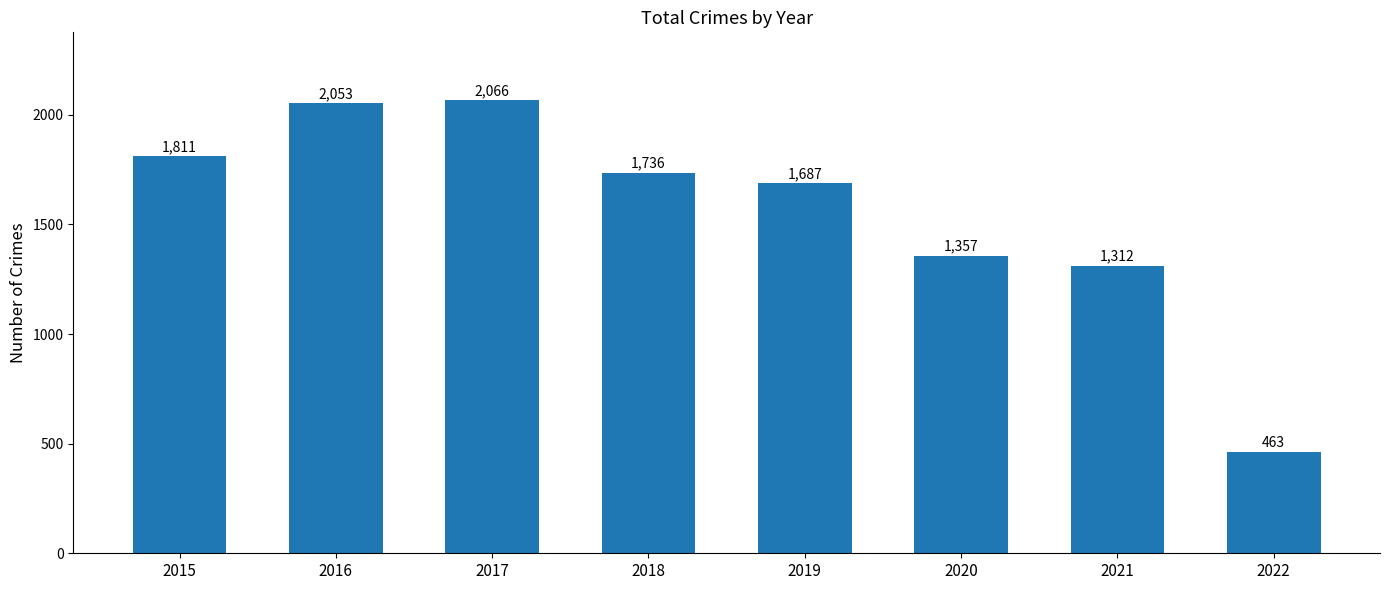

Rank the categories by value from lowest to highest.

2022, 2021, 2020, 2019, 2018, 2015, 2016, 2017